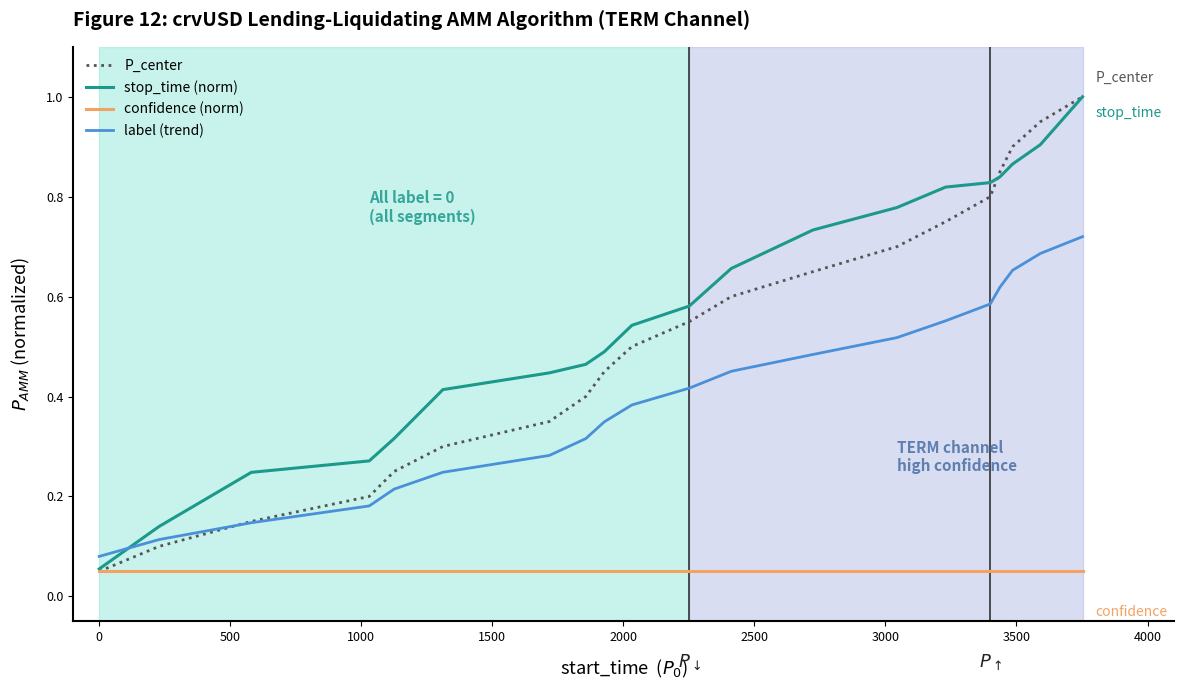

What are all the series names shown in the legend?

P_center, stop_time (norm), confidence (norm), label (trend)